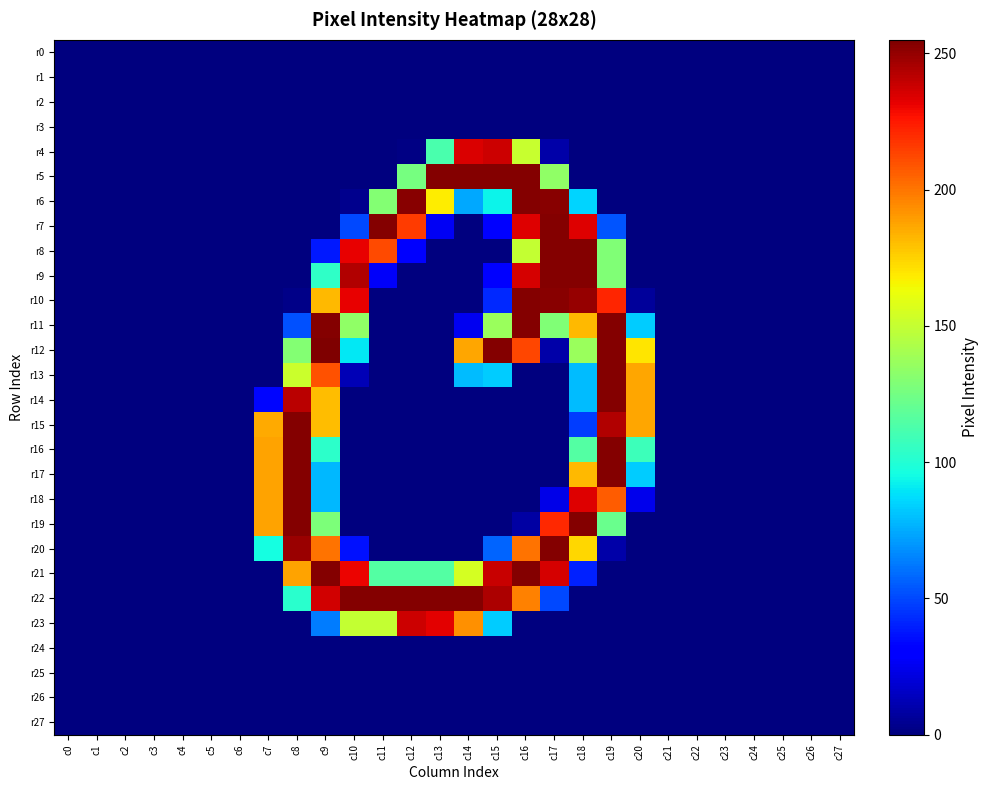

Between c4 and c27, which is larger?

c4